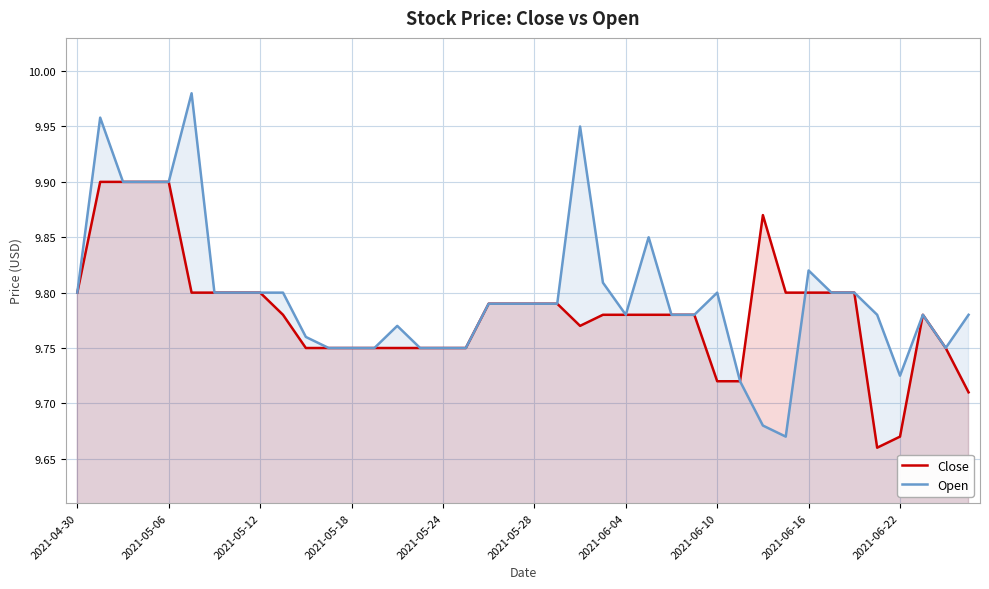

What is the lowest value of the Open series?

9.7